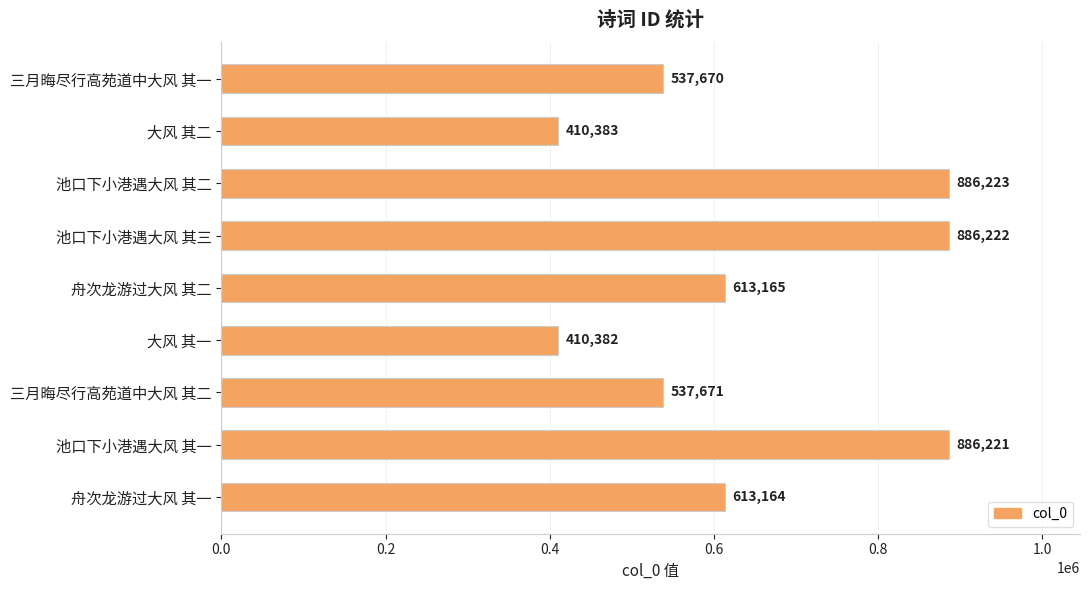

At which label is the value closest to 648302?

舟次龙游过大风 其二